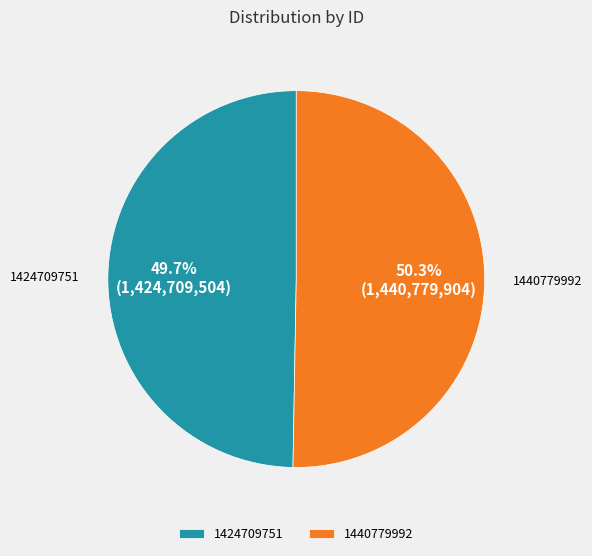

Which has a higher value, 1424709751 or 1440779992?

1440779992